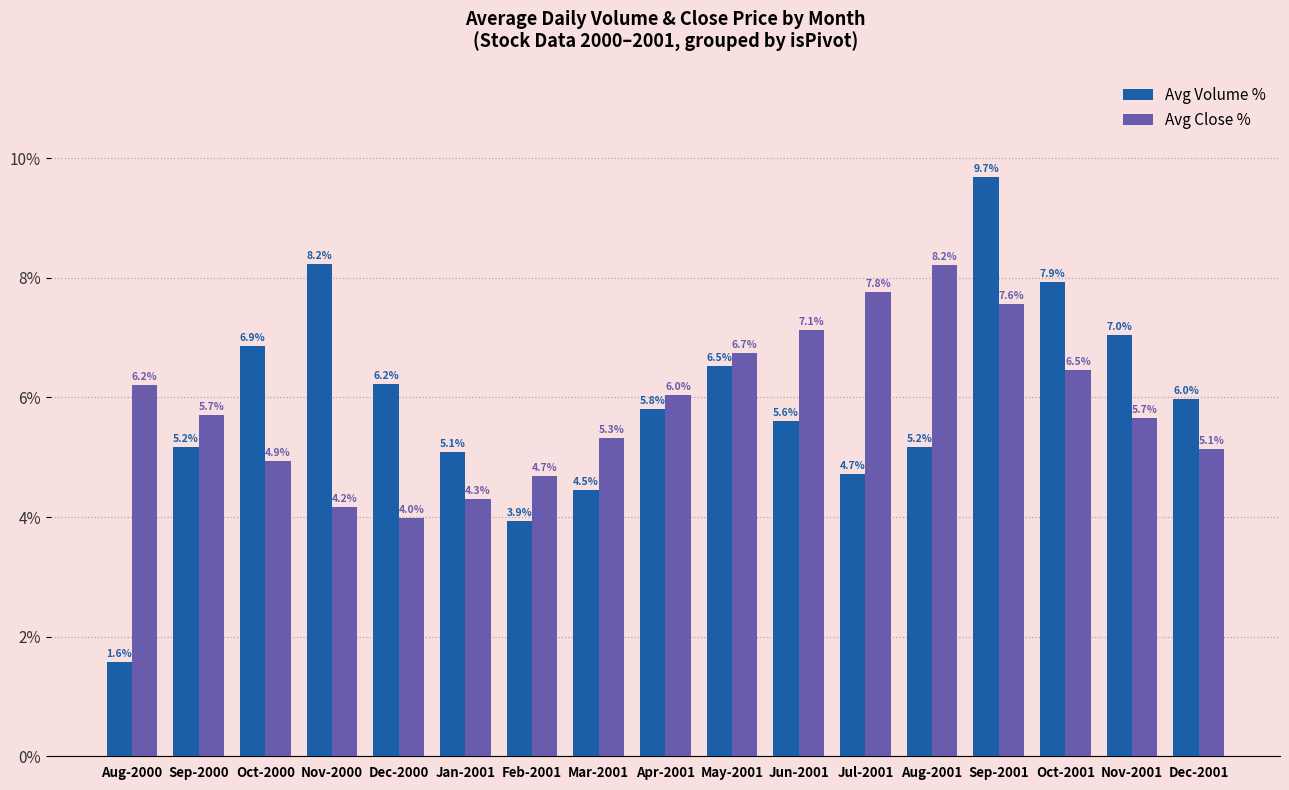

What is the lowest value of the Avg Volume % series?

1.6